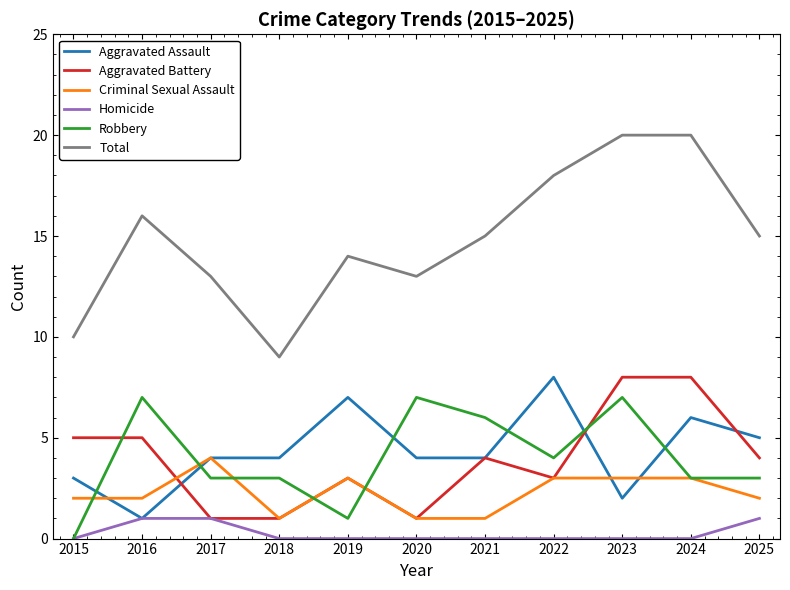

Is this an area chart (filled region under the line)?

No